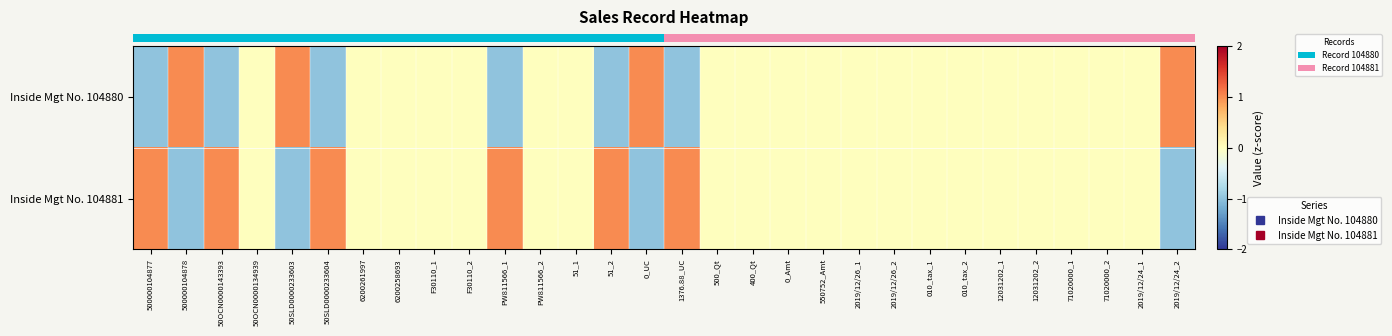

At which category does the chart reach its peak across all series?

500000104878